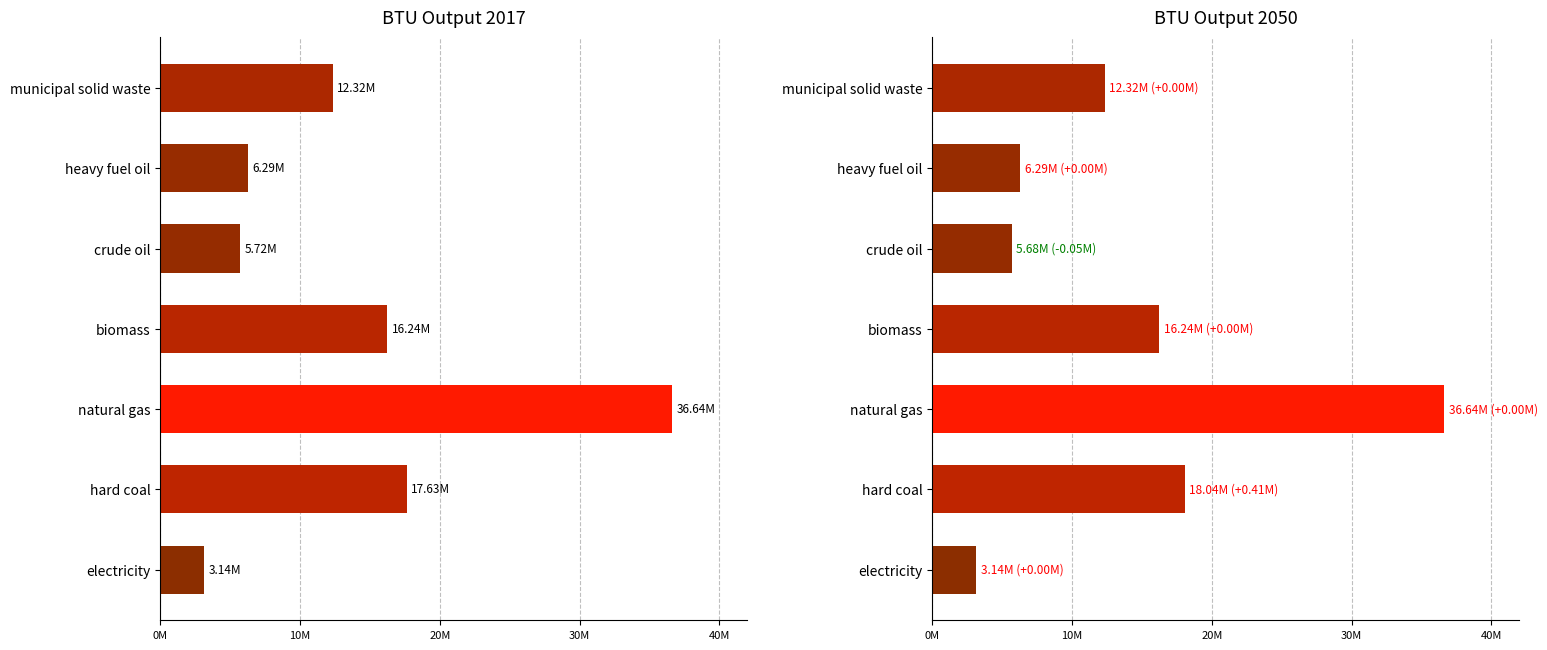

Is it true that 2017 equals 3142000.0 at electricity?

True